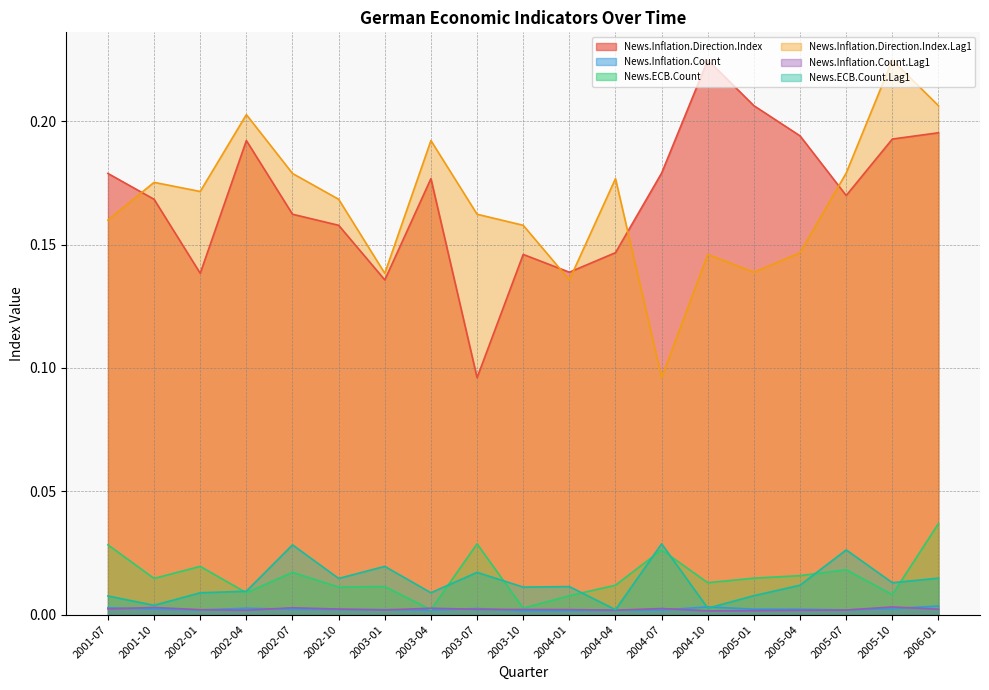

True or false: News.ECB.Count and News.Inflation.Direction.Index.Lag1 cross at least once.

False